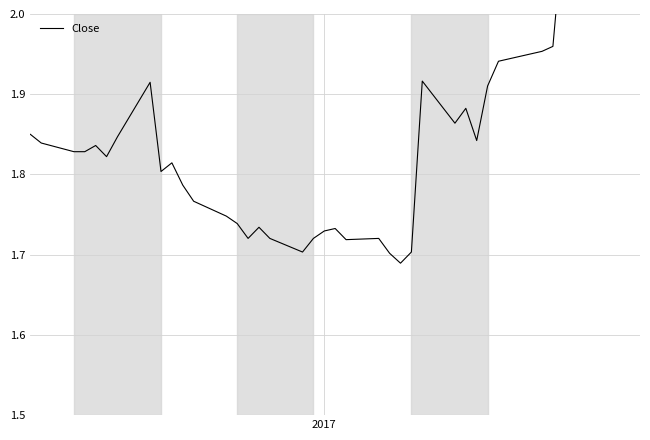

How many series are shown in this chart?

1